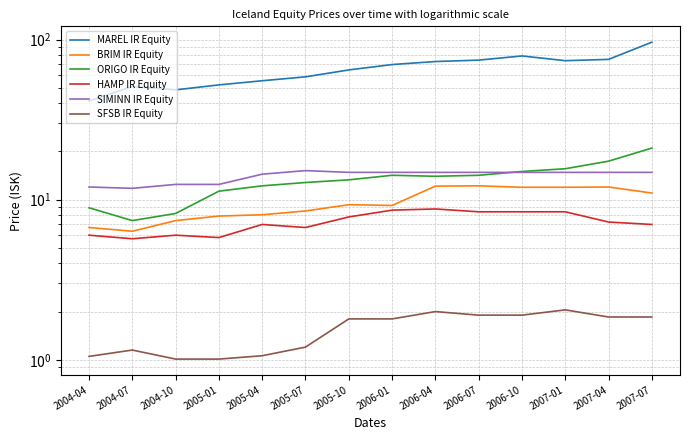

What are all the series names shown in the legend?

MAREL IR Equity, BRIM IR Equity, ORIGO IR Equity, HAMP IR Equity, SIMINN IR Equity, SFSB IR Equity